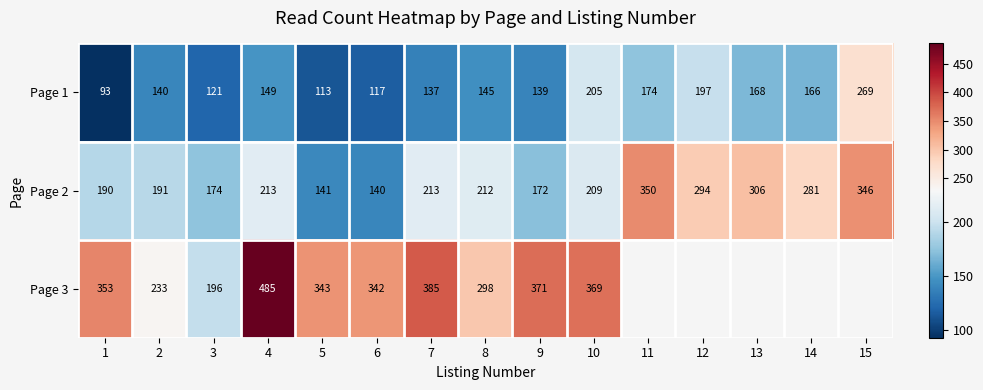

Where is Page 1 nearest to the value 181?

11